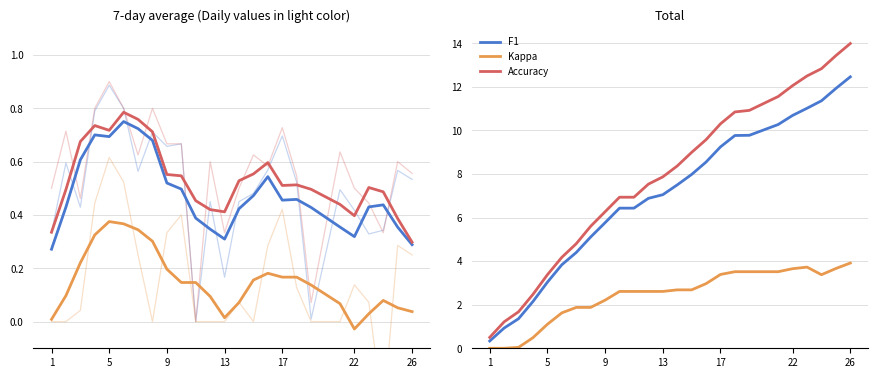

What is the difference between the maximum and minimum values in the kappa series?

3.9